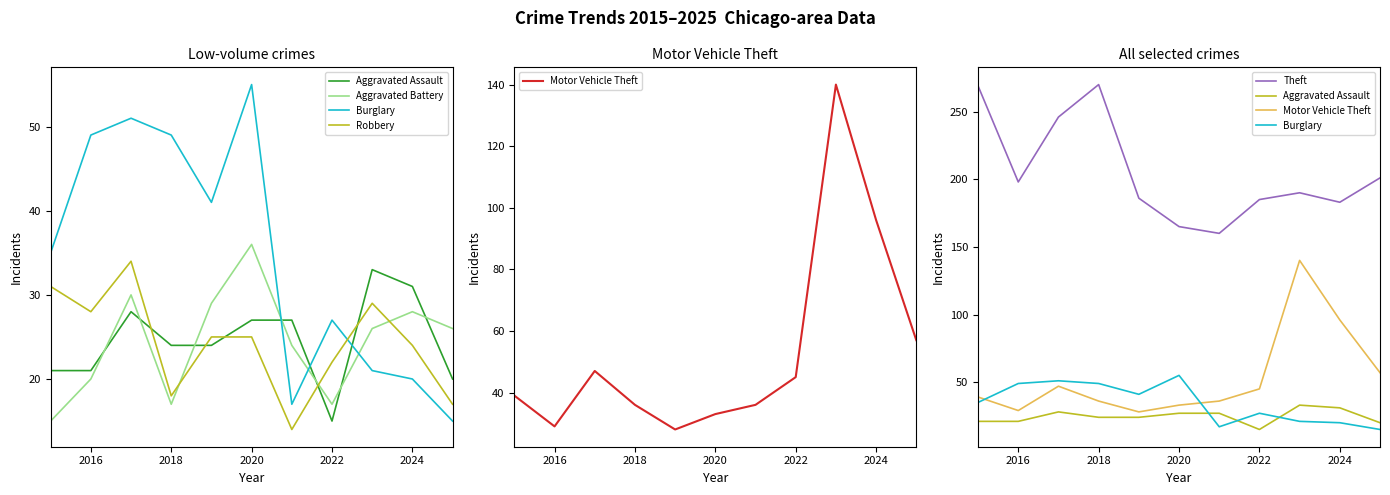

What is the average value of the Aggravated Battery series?

24